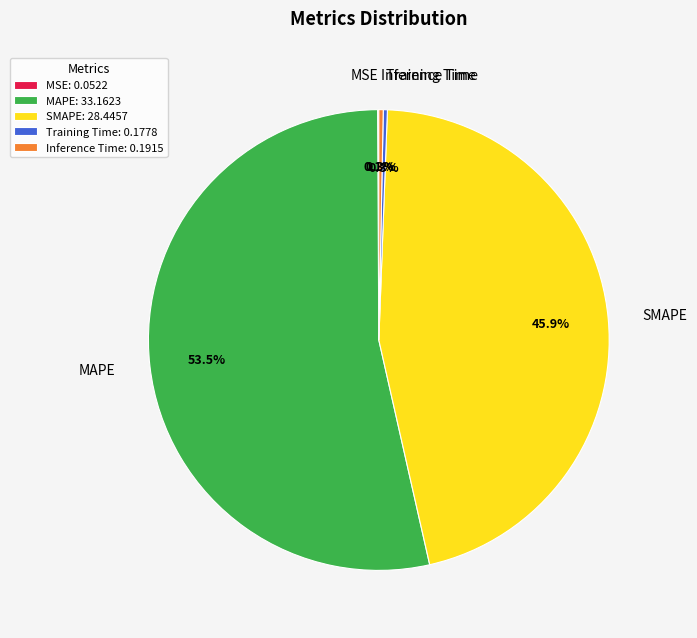

What portion of the pie excludes Training Time?

99.7%